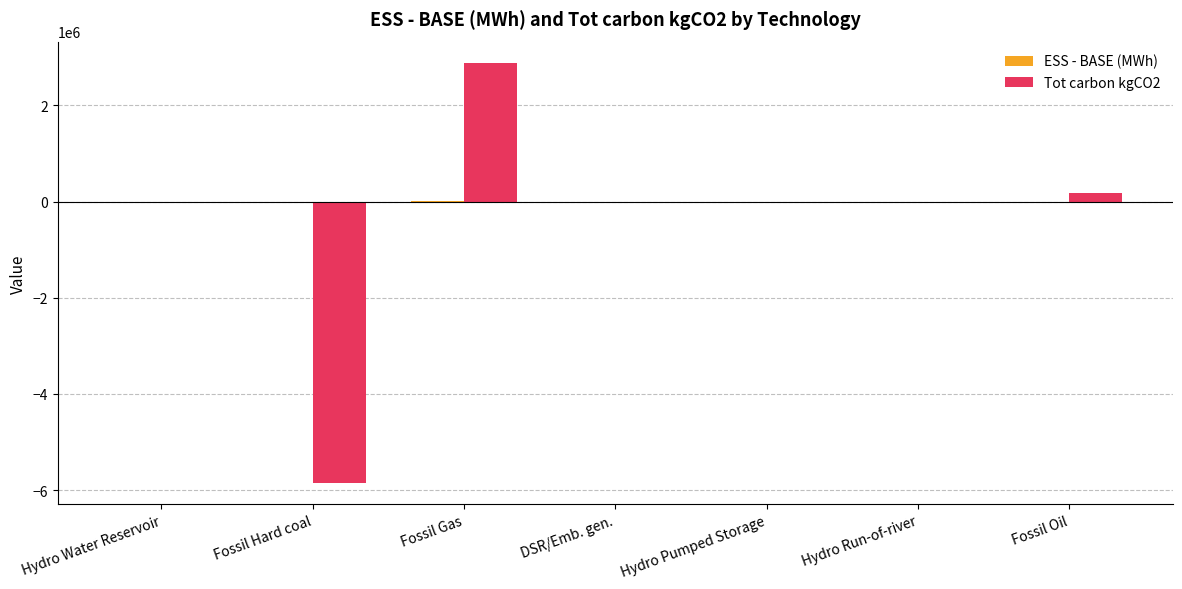

The value of Tot carbon kgCO2 at Fossil Hard coal is -5856032.4. True or false?

True